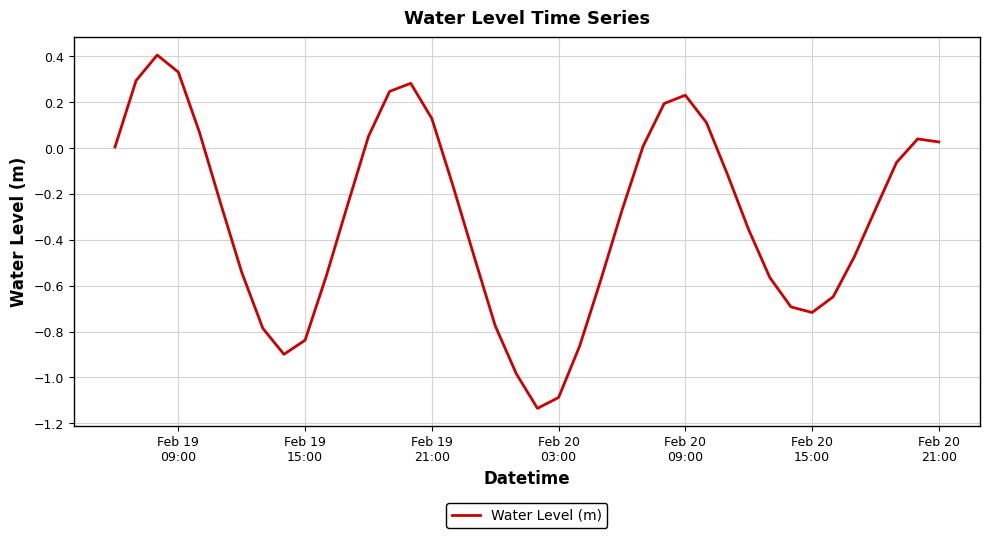

What is the sum of all values?

-11.9